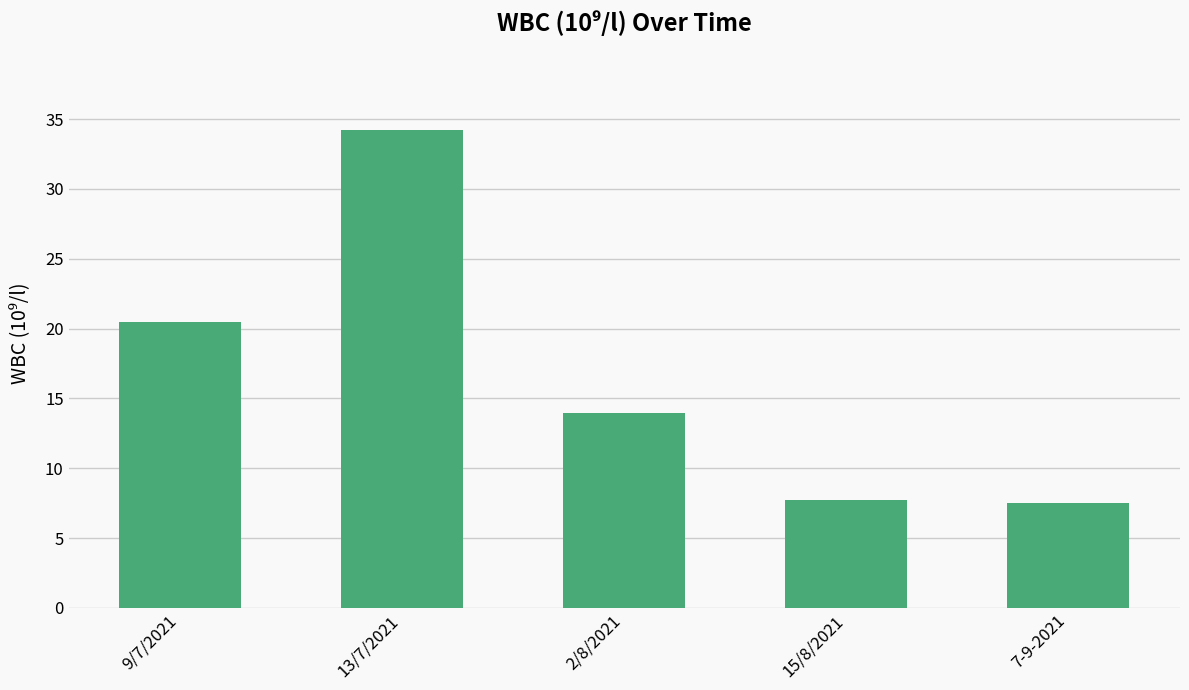

Between 15/8/2021 and 9/7/2021, which is larger?

9/7/2021